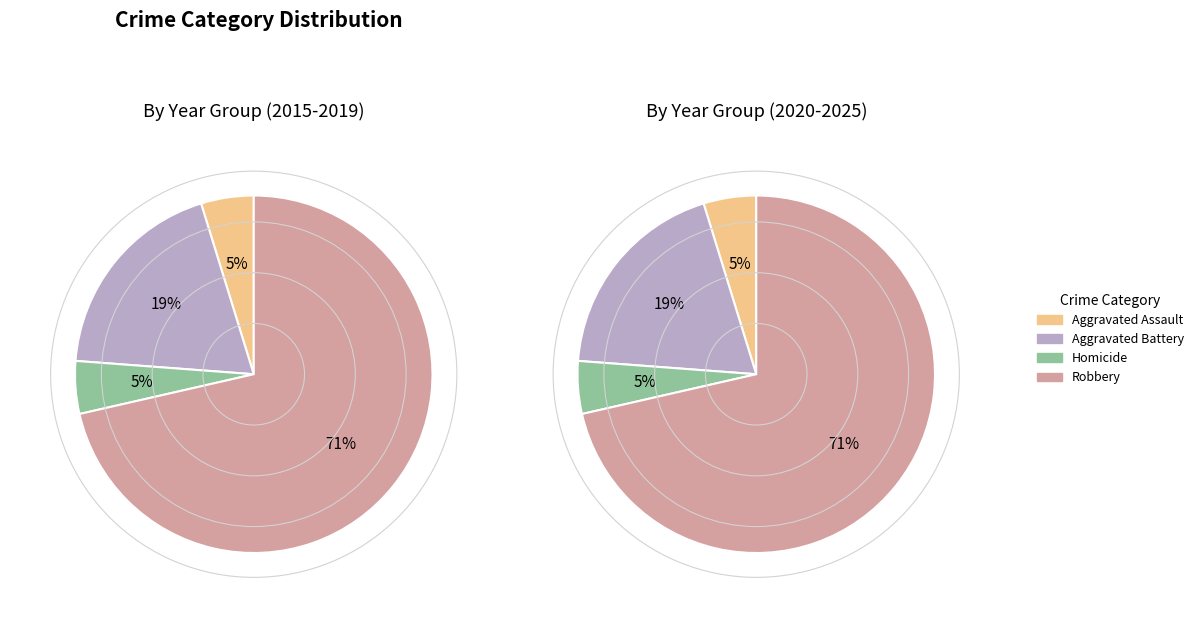

How many slices are in this pie chart?

4